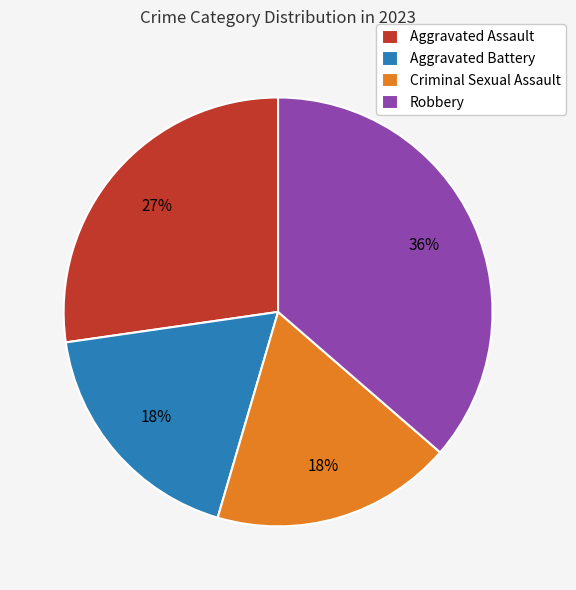

Which category has the biggest portion of the pie?

Robbery